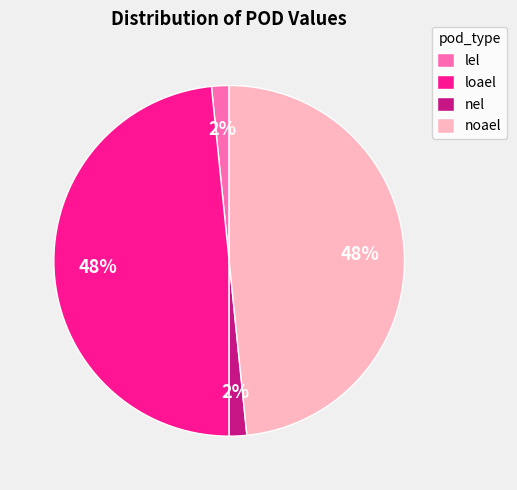

Which has a higher value, noael or nel?

noael